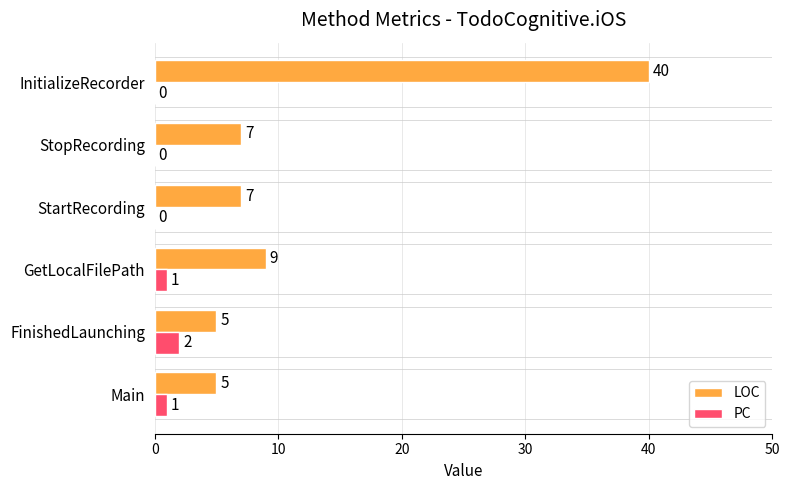

Is the value of LOC at FinishedLaunching greater than the value of PC at StopRecording?

Yes